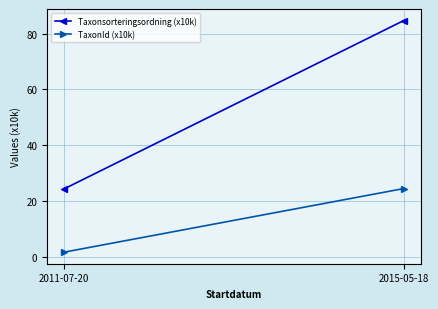

True or false: Taxonsorteringsordning (x10k) has a value of 119.5 at 2015-05-18.

False